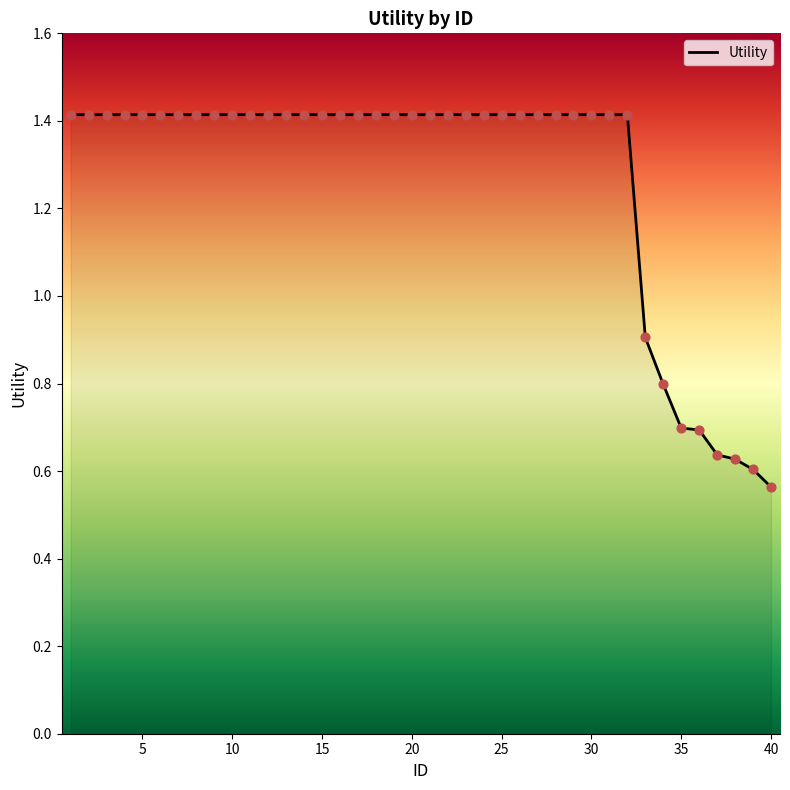

What is the maximum value shown in the chart?

1.4